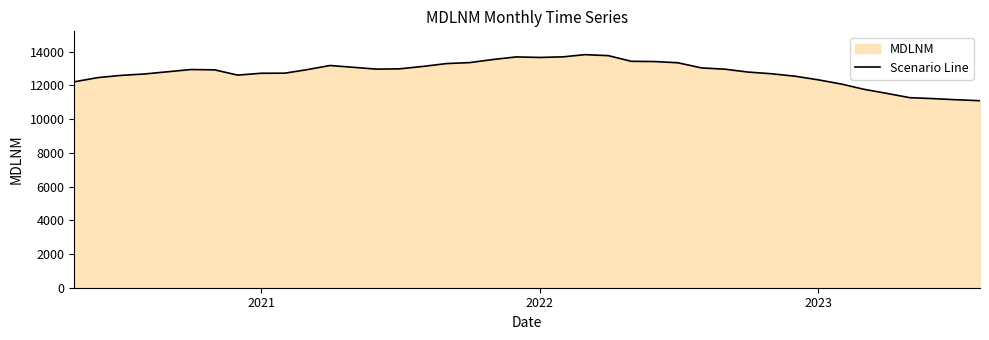

How many points are higher than both their immediate neighbors (excluding endpoints)?

4